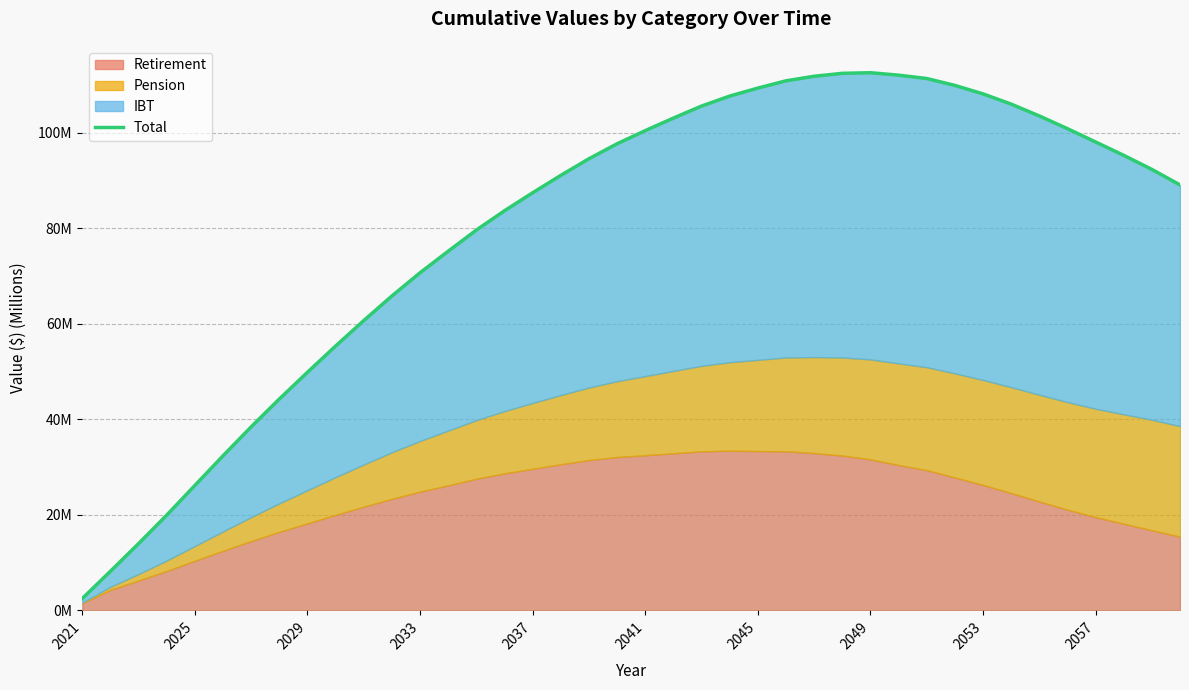

True or false: the data shows 2.5 at 2021.

True